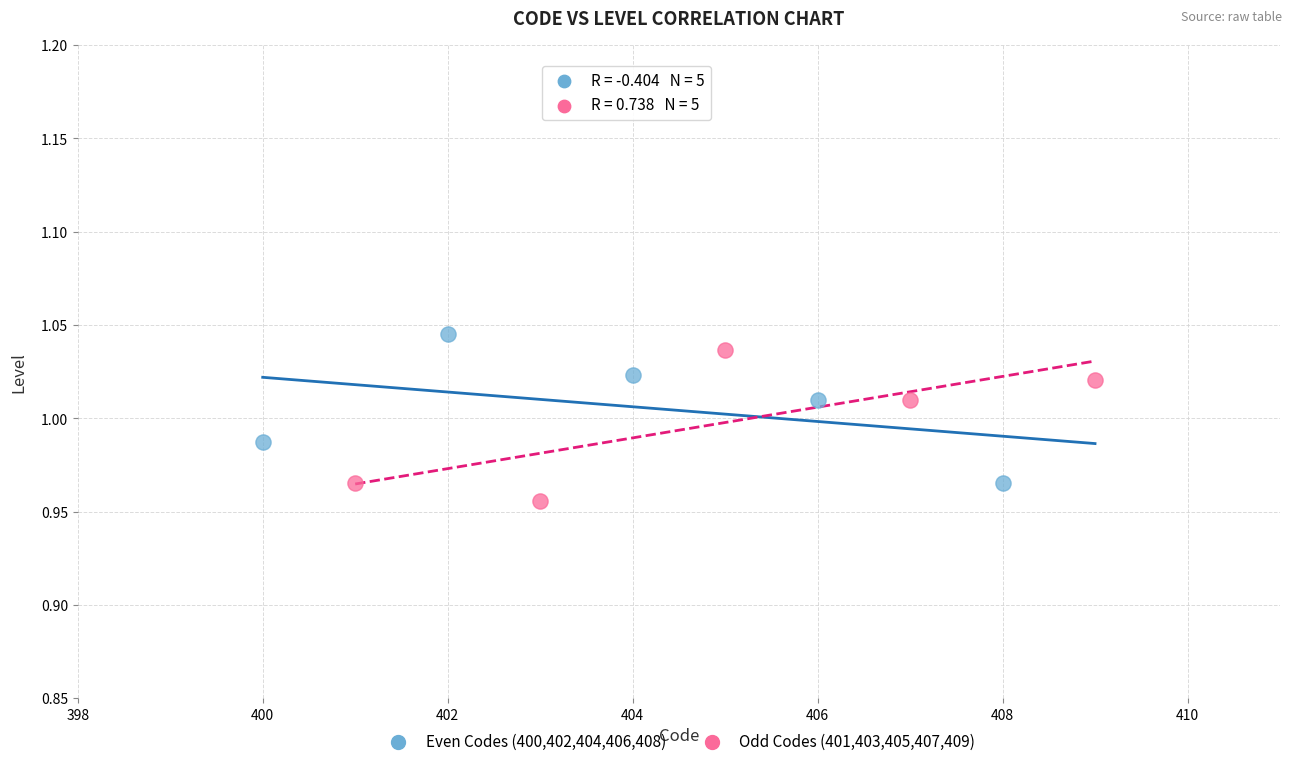

Which series contains the lowest Y value?

Odd Codes (401,403,405,407,409)